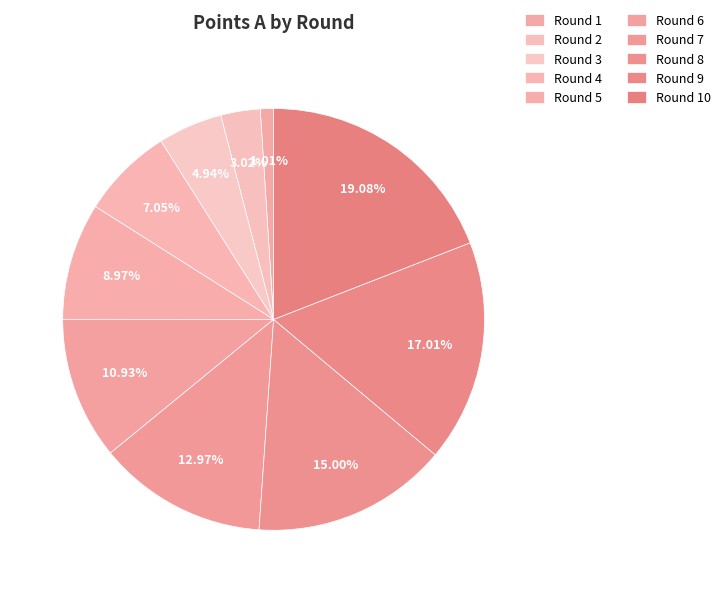

Count the number of slices in the pie.

10